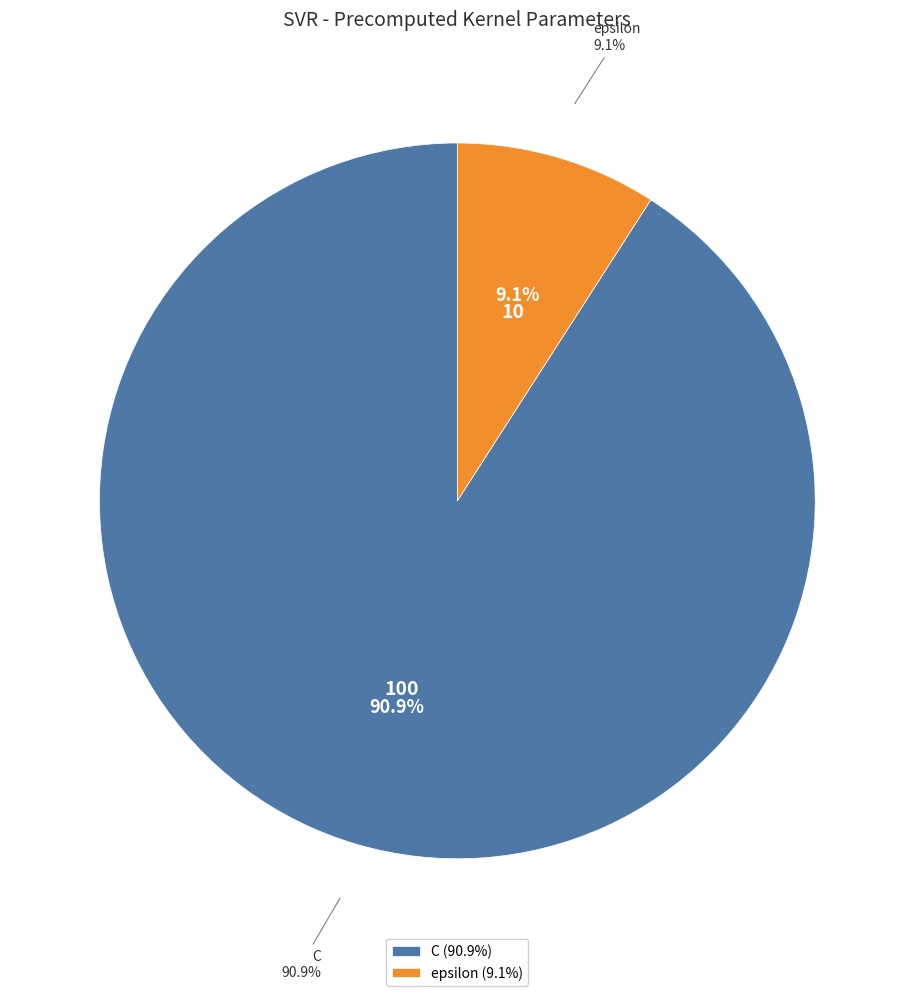

The epsilon slice represents 9% of the pie. True or false?

True